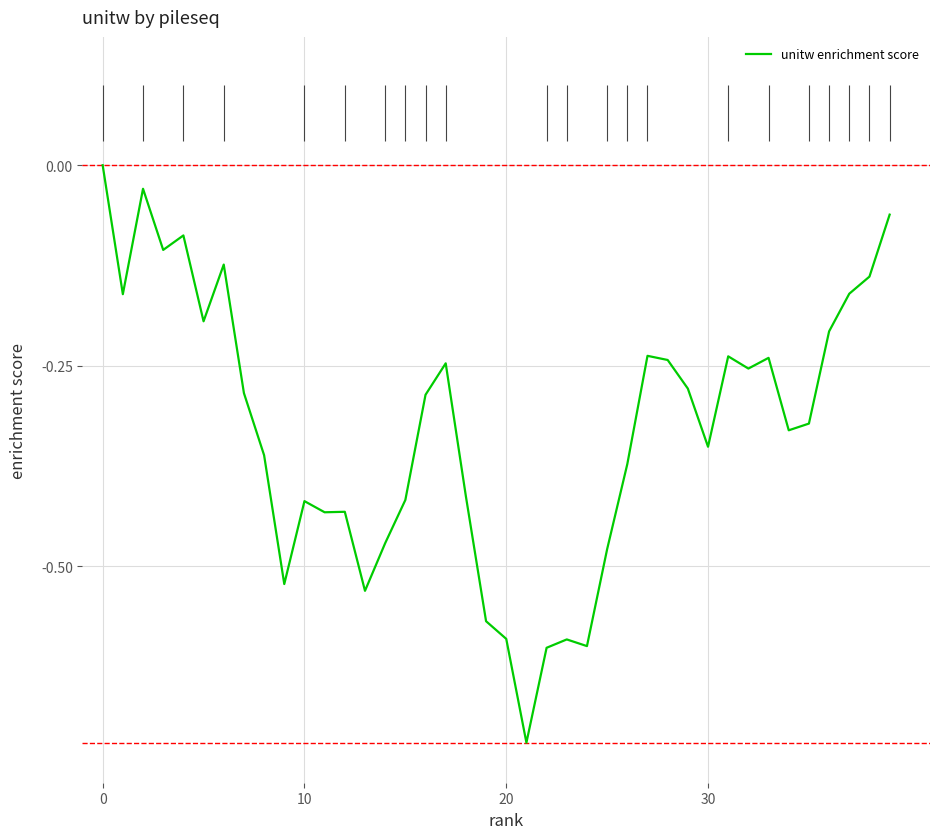

How many lines are shown in the chart?

1